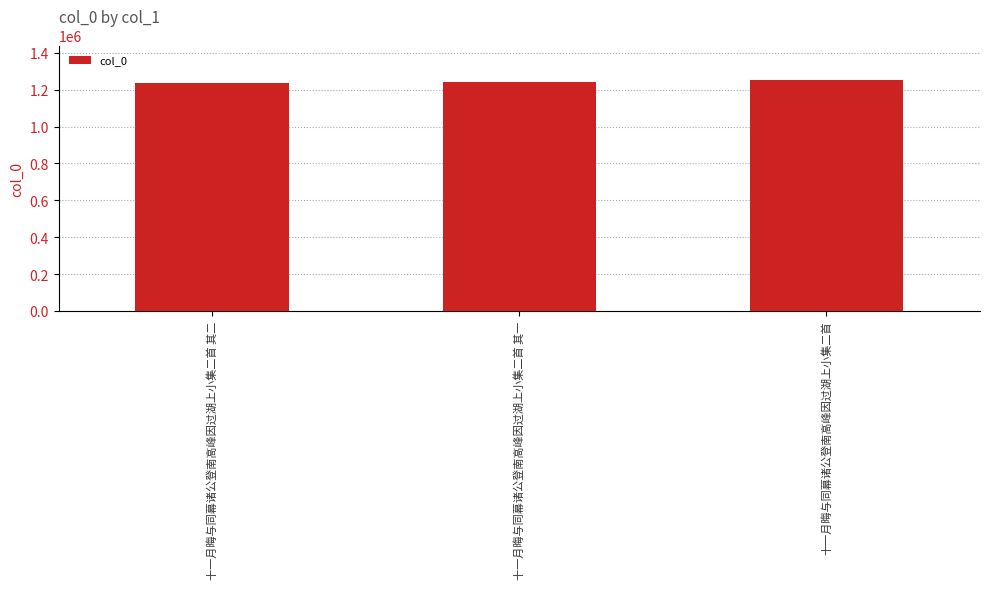

How many values are between 1238924 and 1252525?

3